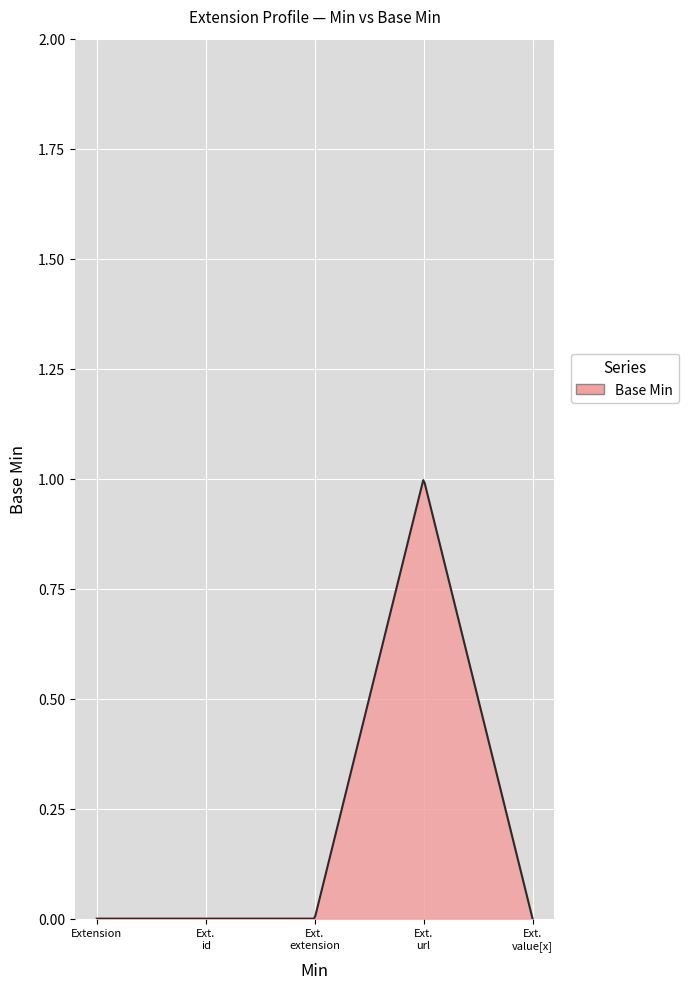

Does the chart display data point markers on the line(s)?

No